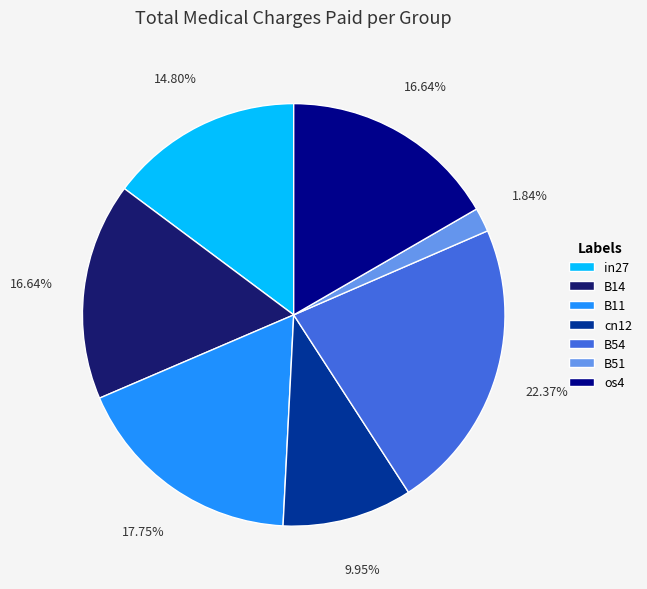

To the nearest percent, what percentage of the pie is B11?

18%